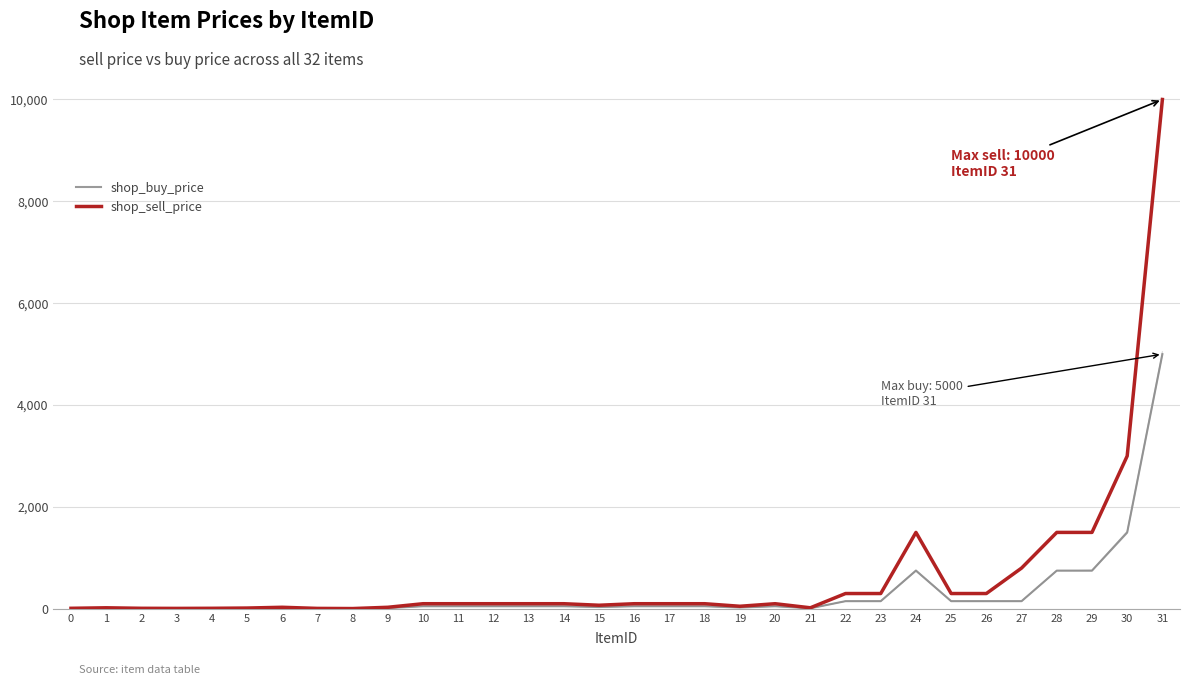

Which series has the largest total across all categories?

shop_sell_price